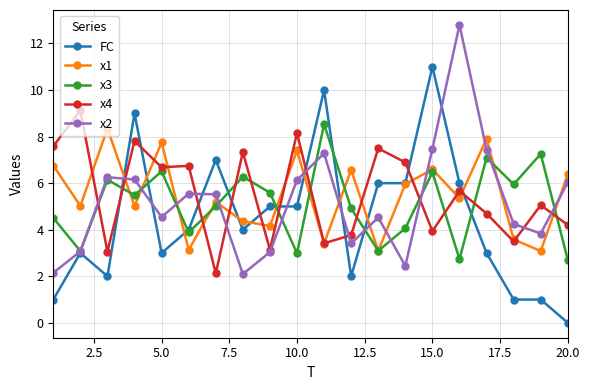

True or false: x3 has more than 0 points higher than both neighbors.

True